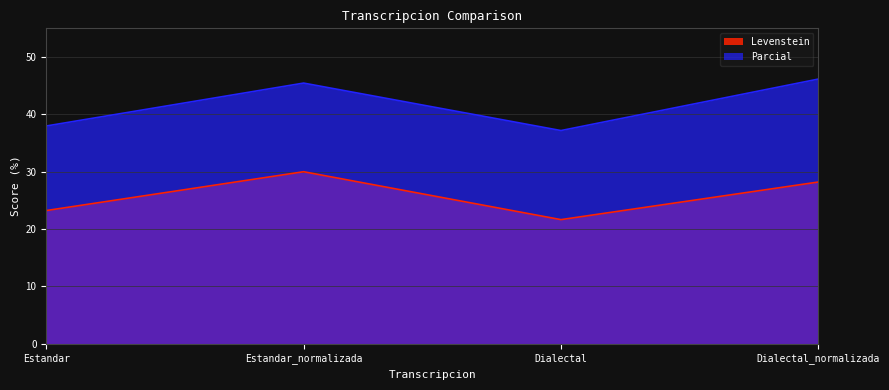

The Parcial series shows 22.6 at Estandar_normalizada. True or false?

False